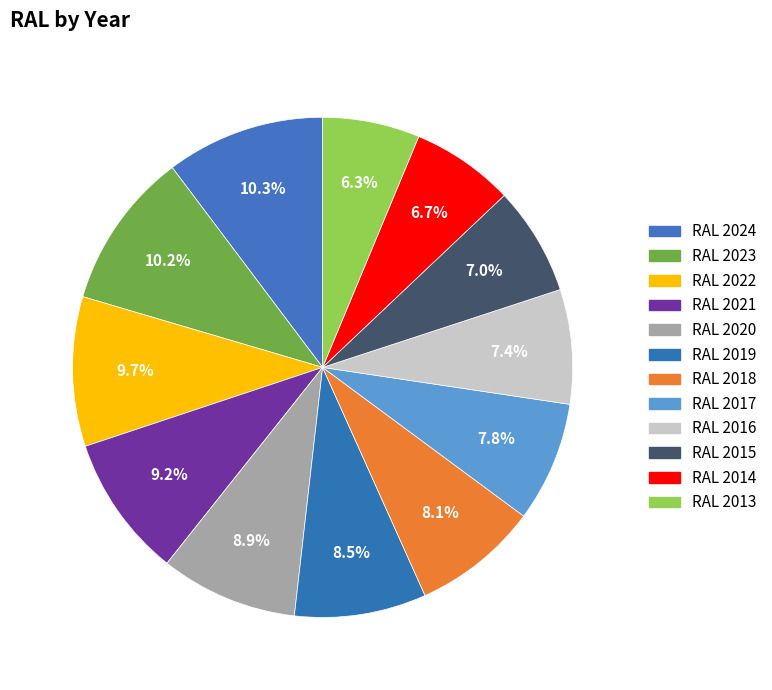

What is the smallest slice in the pie chart?

RAL 2013